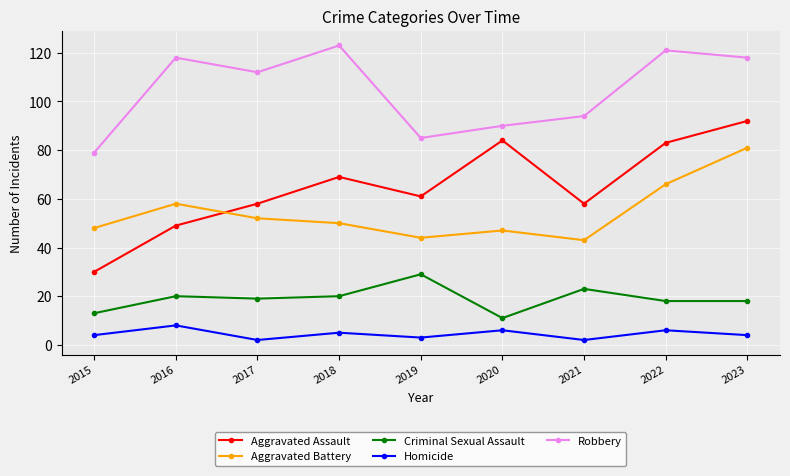

Where is the first local minimum for Homicide?

2017